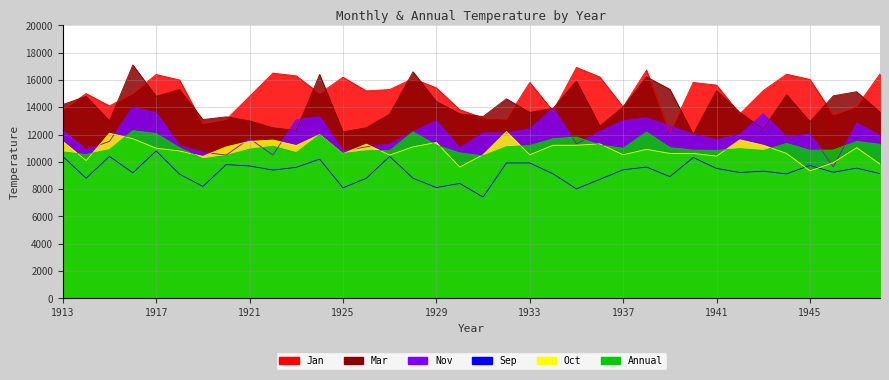

Between 1914 and 1941, which series saw the biggest shift?

Sep